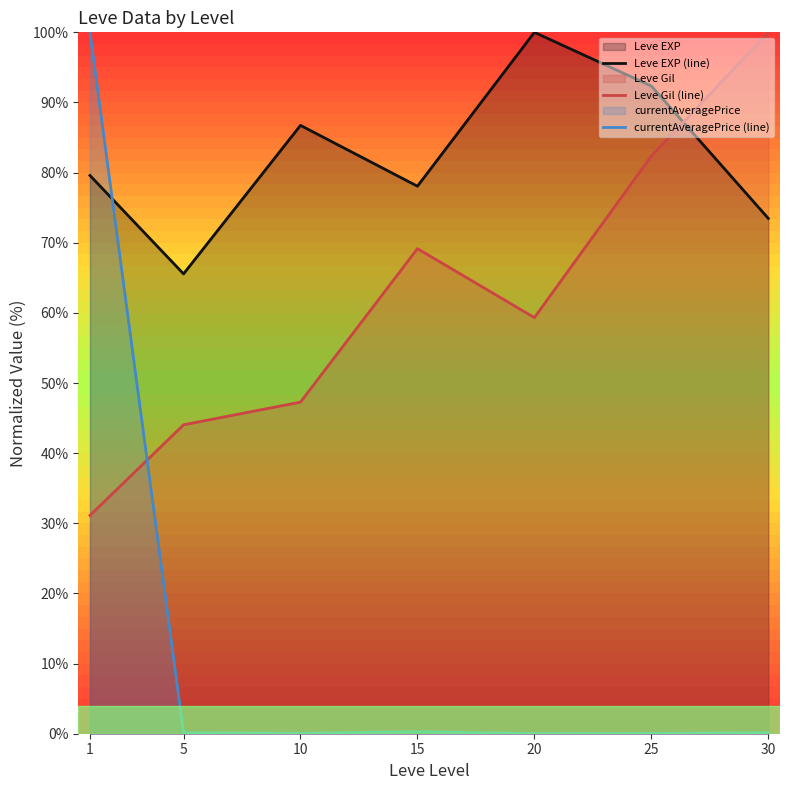

Which series has the widest spread of values?

currentAveragePrice (line)